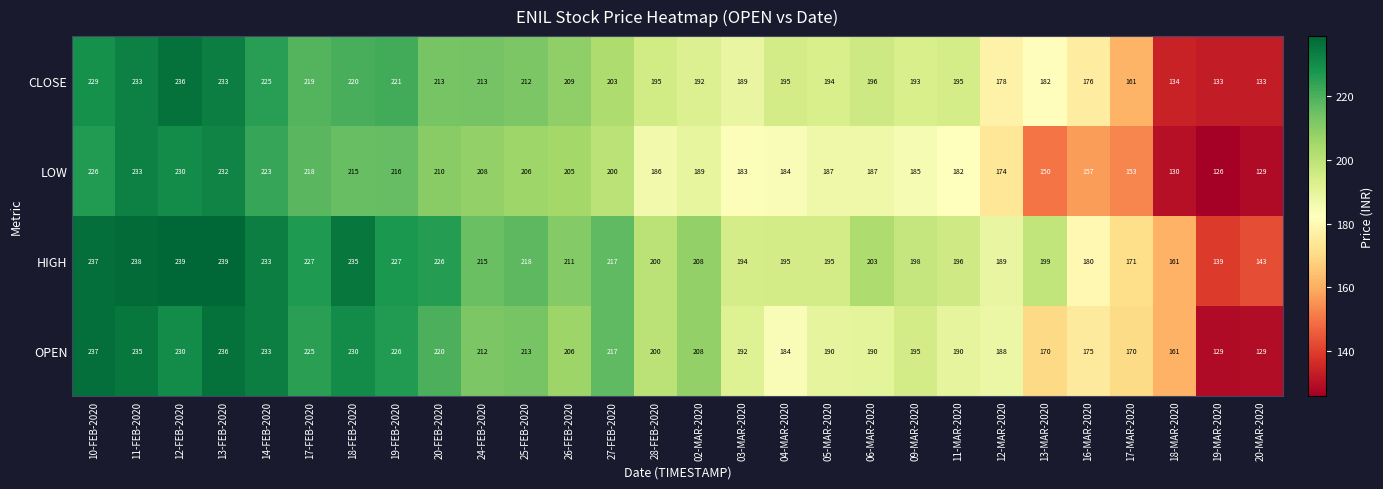

At 24-FEB-2020, list the series in order from smallest to largest.

LOW, OPEN, CLOSE, HIGH